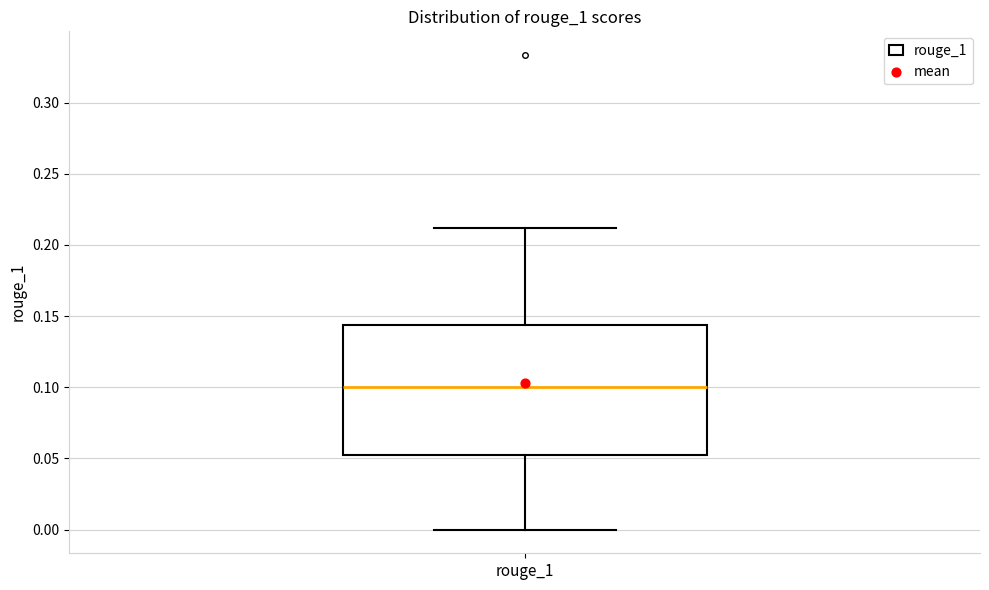

Where is the lower edge of the box for rouge_1 on the y-axis? The values are not printed on the chart, so give them approximately, as read against the axis.

0.050